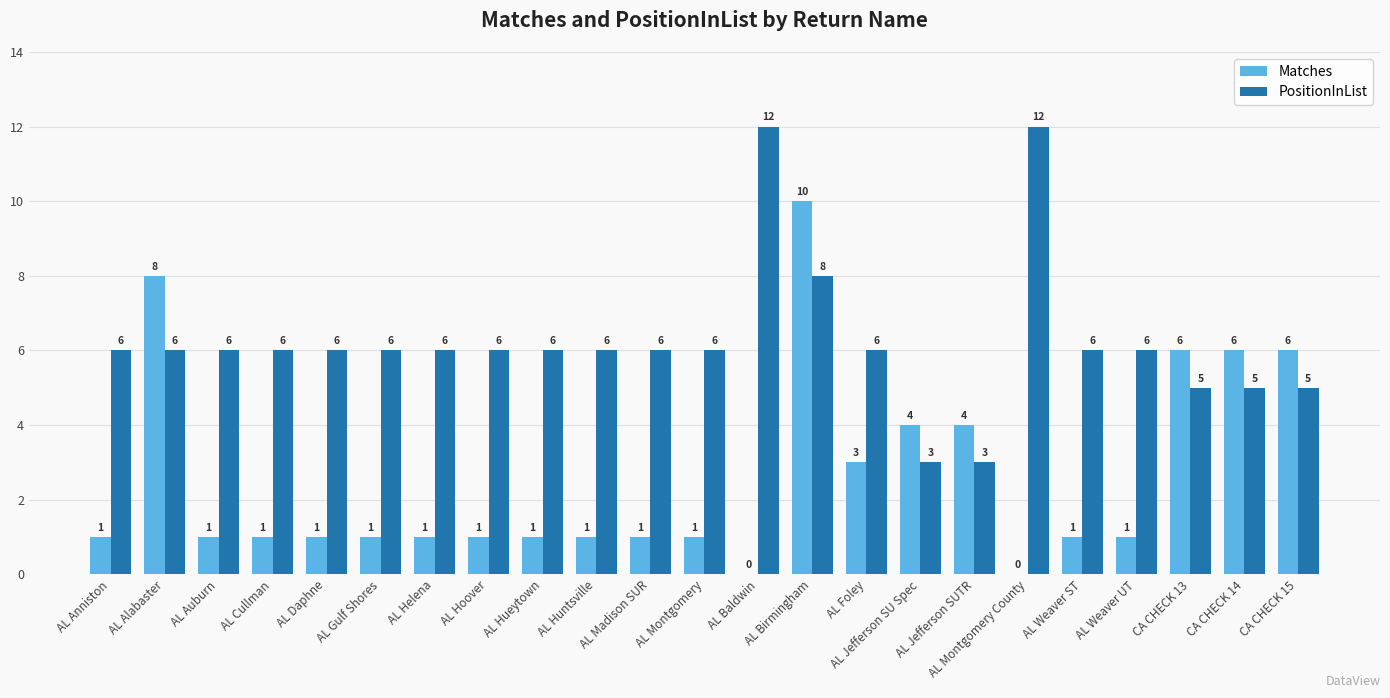

Which category has the highest value in the Matches series?

AL Birmingham